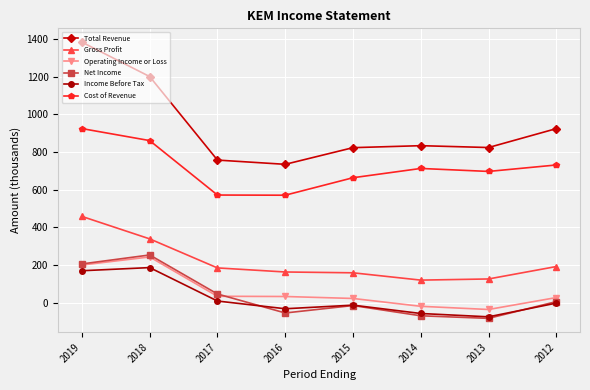

The value of Operating Income or Loss at 2014 is -18.2. True or false?

True